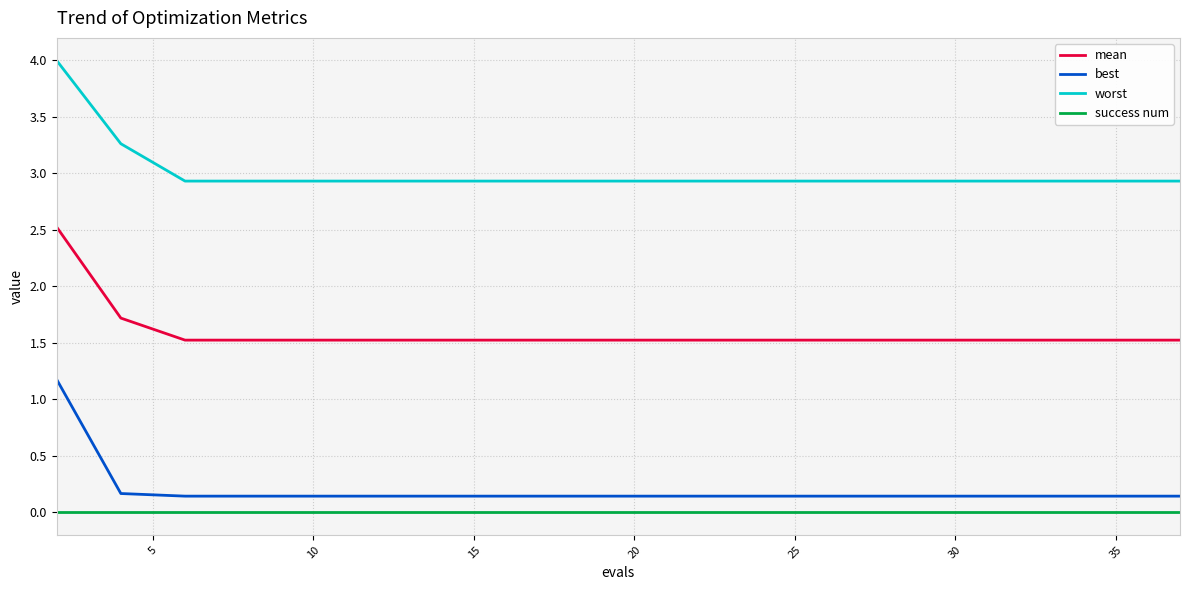

What is the minimum value for mean?

1.5